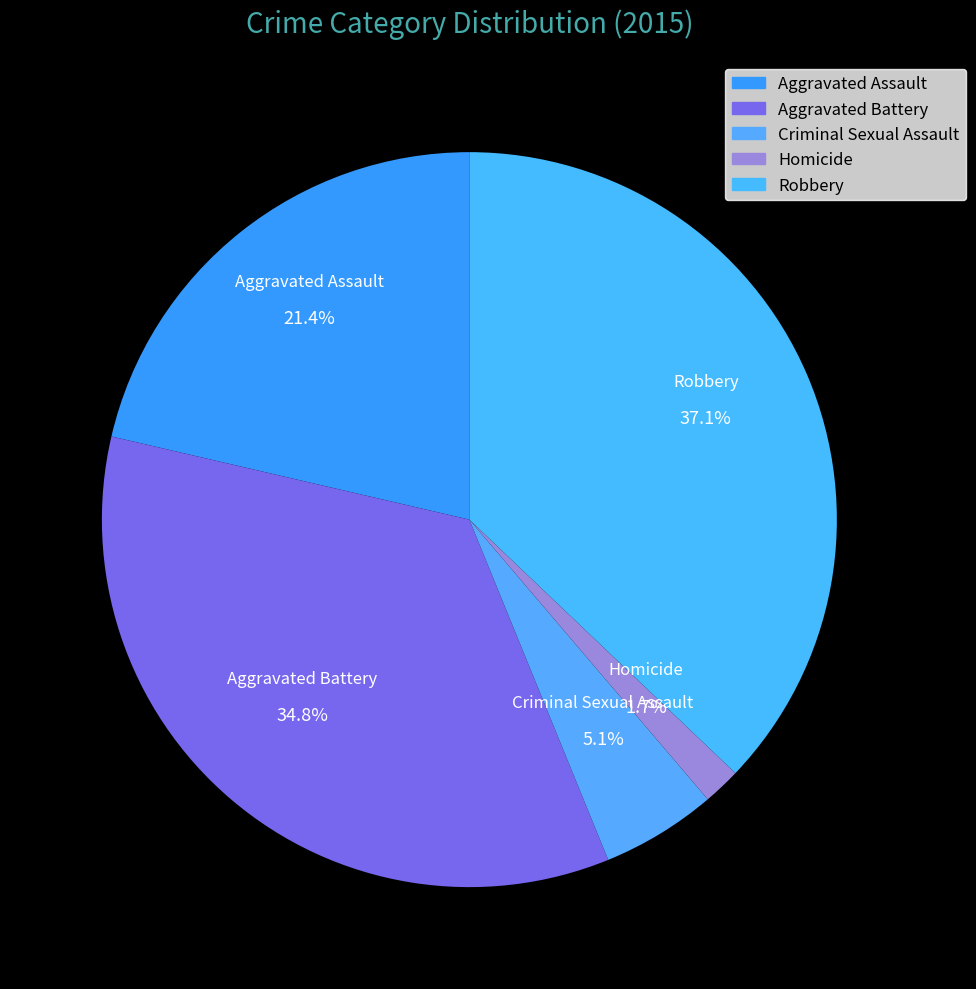

Between Robbery and Homicide, which is larger?

Robbery